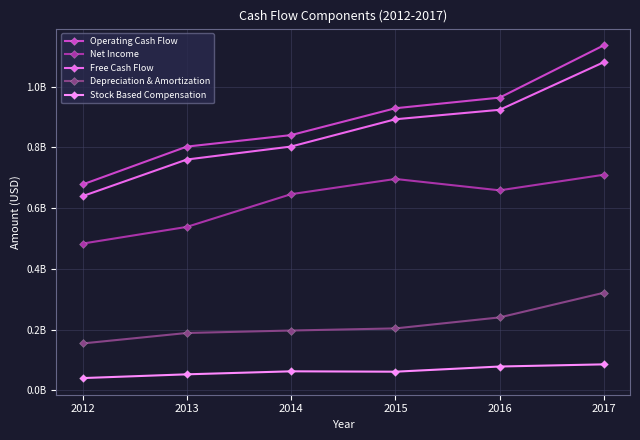

What is the difference between the maximum and second lowest values in the Operating Cash Flow series?

333592000